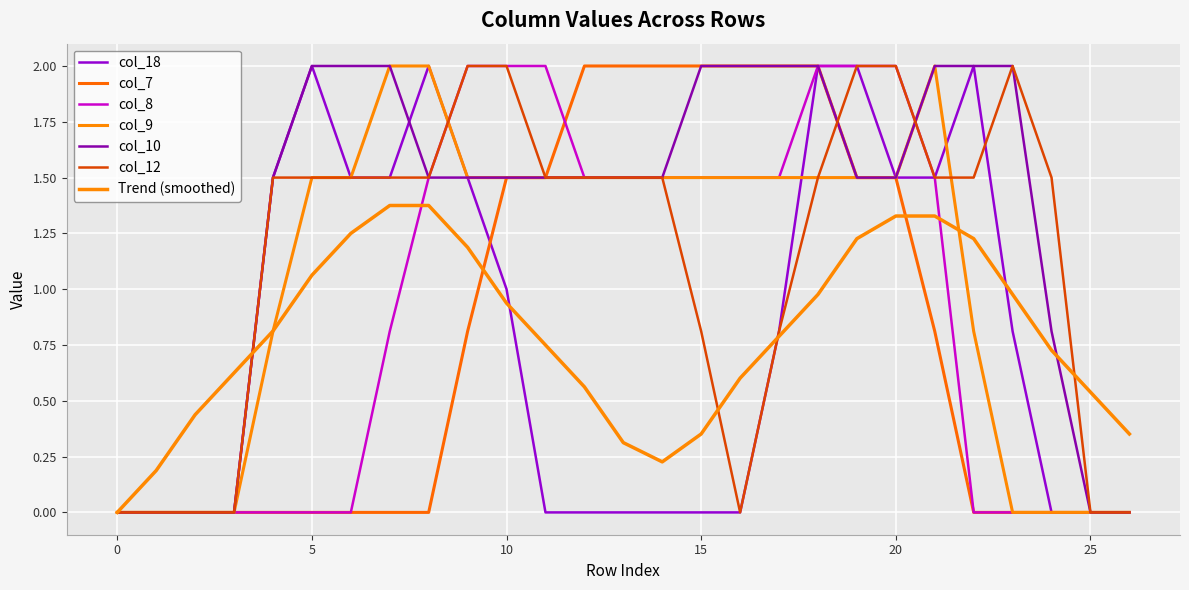

How many interior local peaks does the col_9 series have?

1